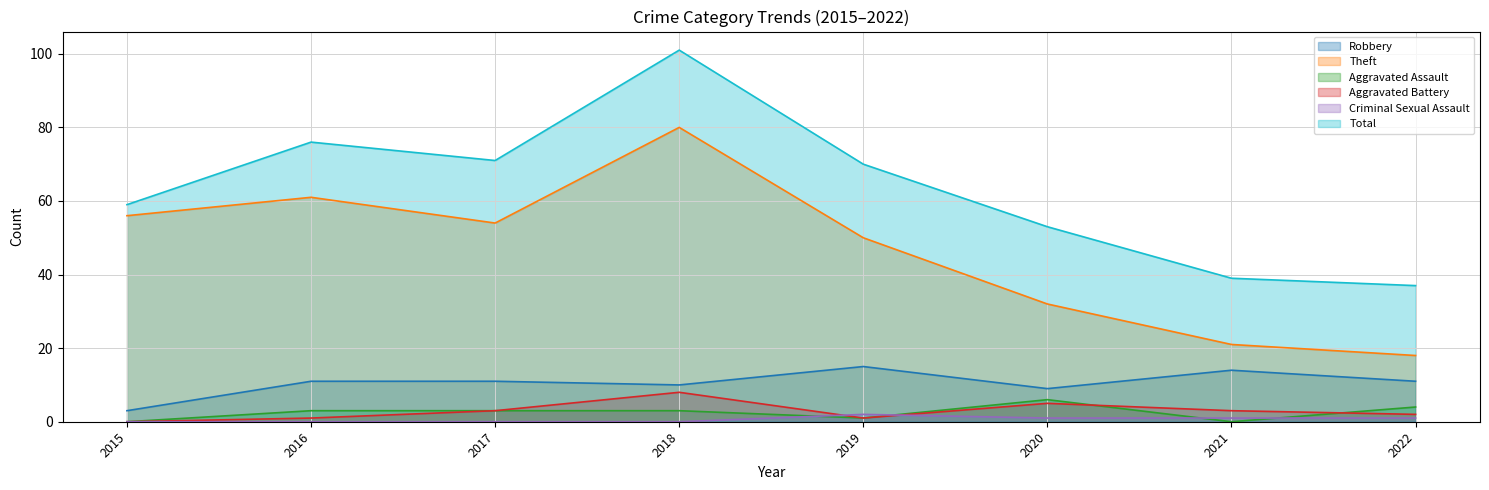

What is the sum of the Aggravated Battery values at 2020 and 2015?

5